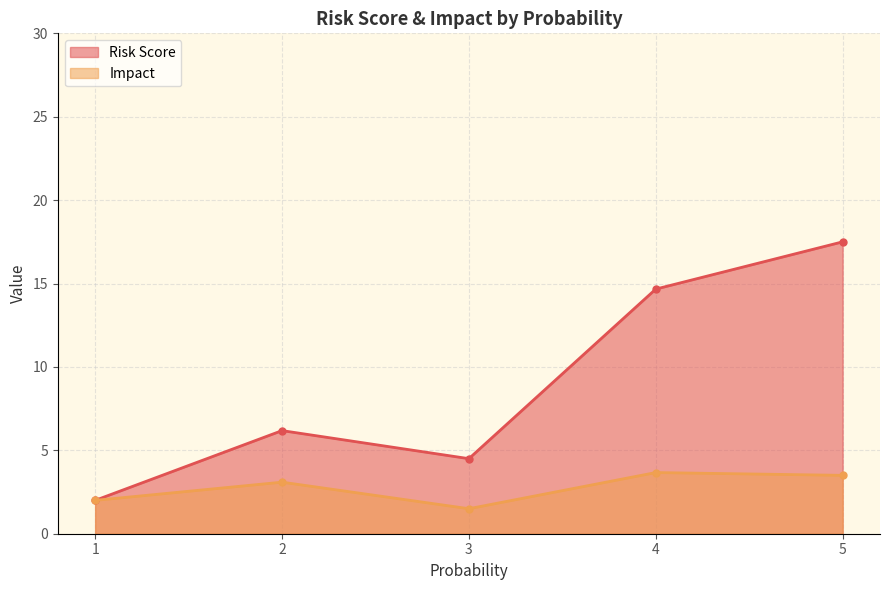

True or false: Impact and Risk Score cross at least once.

False